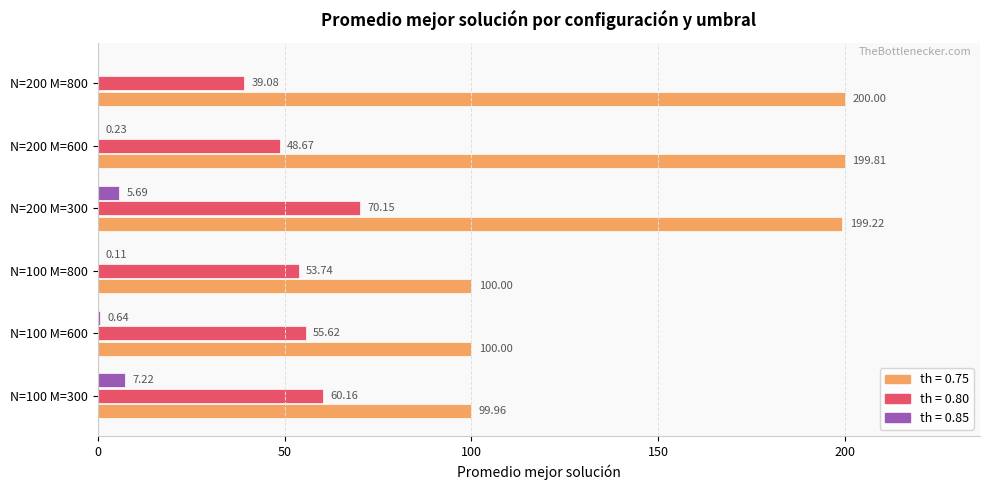

What is the average value of the th = 0.85 series?

2.3